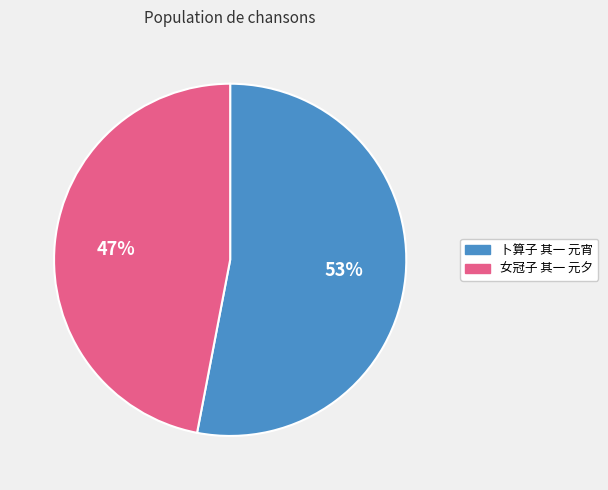

To the nearest percent, what portion does 女冠子 其一 元夕 represent?

47%